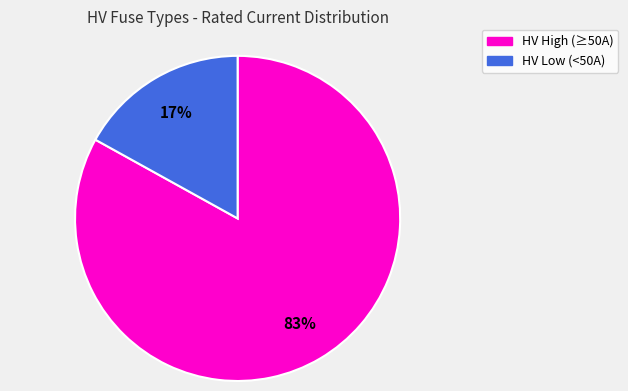

Does any single category account for the majority?

Yes